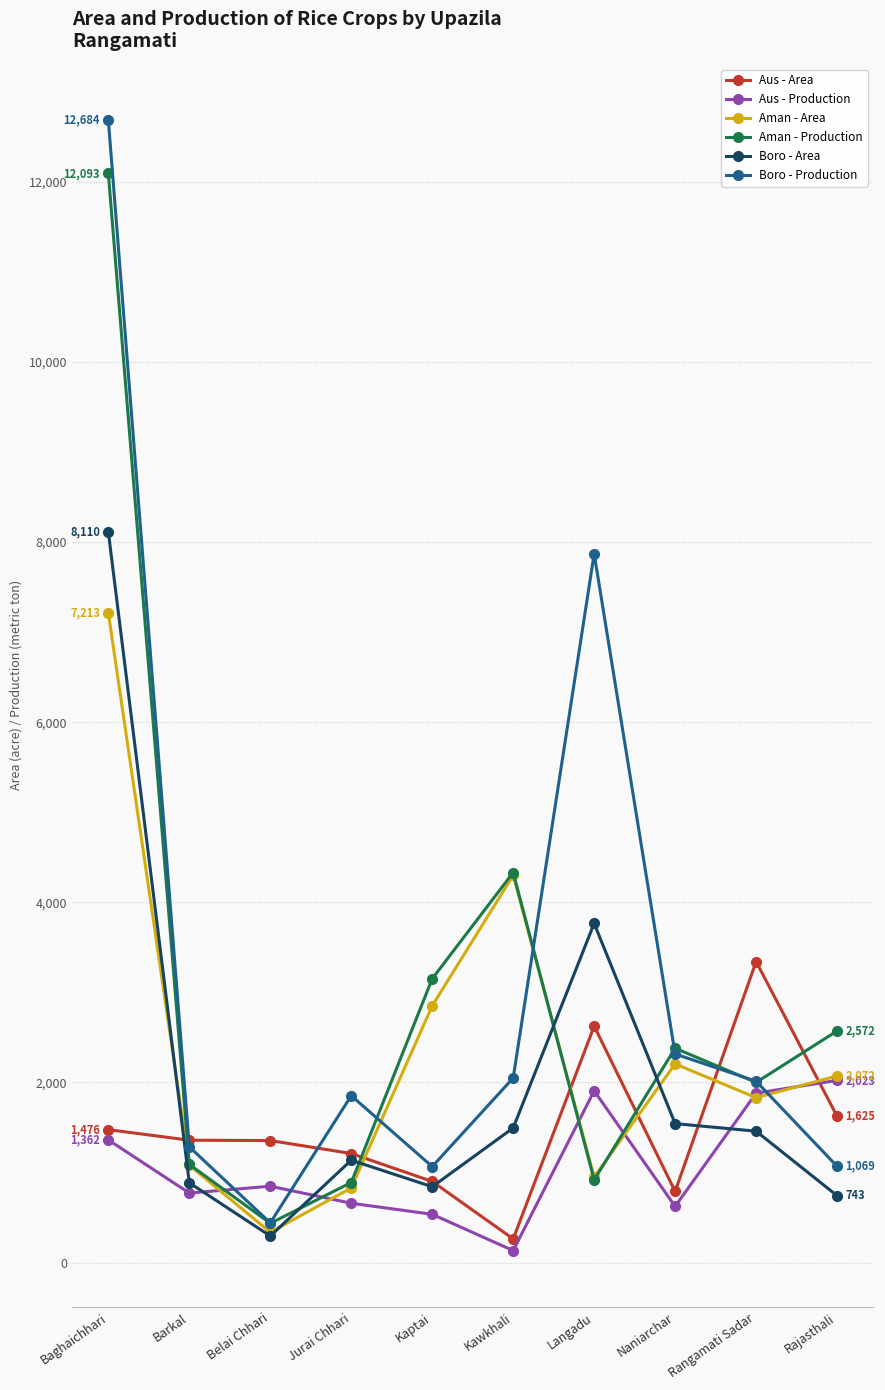

Which series ends up on top after the final intersection of Aus - Area and Aman - Production?

Aman - Production